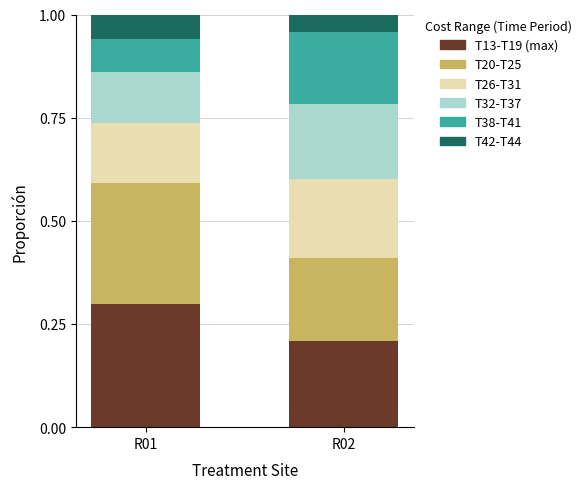

Is it true that T13-T19 (max) equals 0.2 at R02?

True